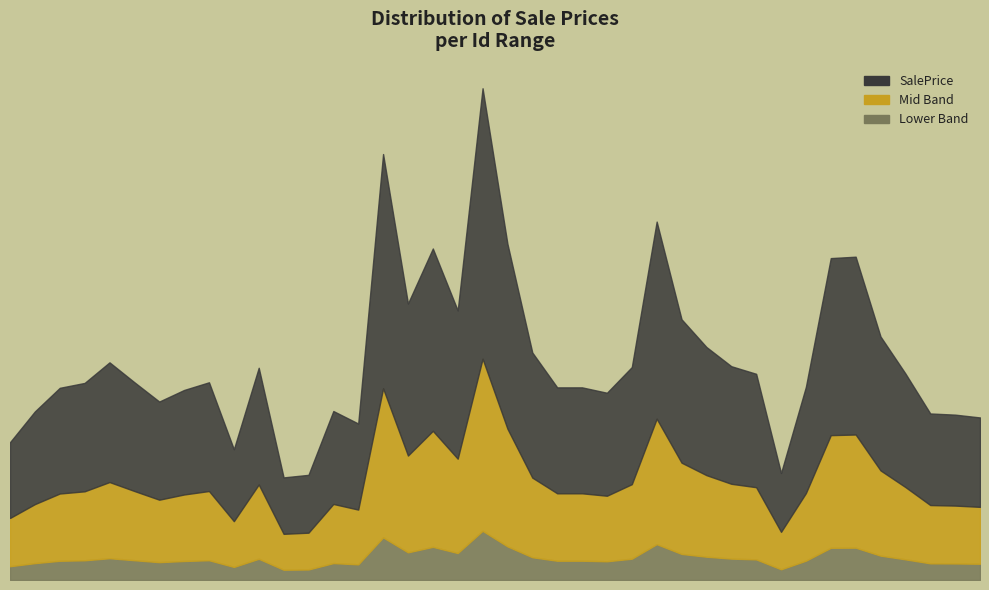

Between 1498 and 1487, which is larger?

1487